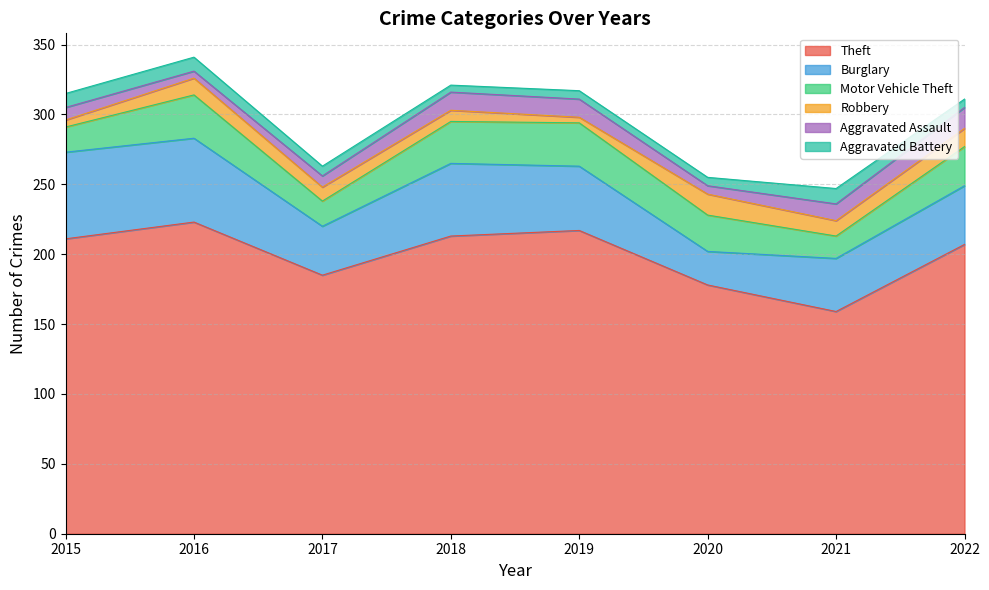

At how many categories does at least one series exceed 37?

8